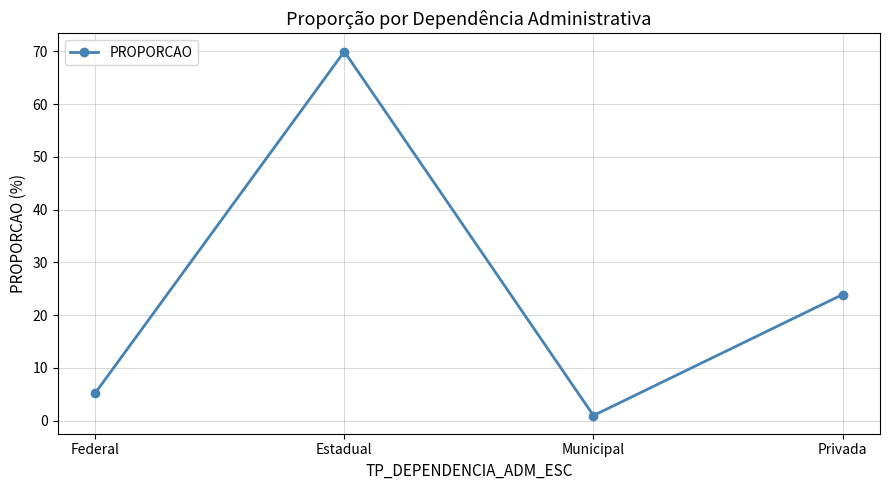

What is the label of the 2nd point from the left?

Estadual